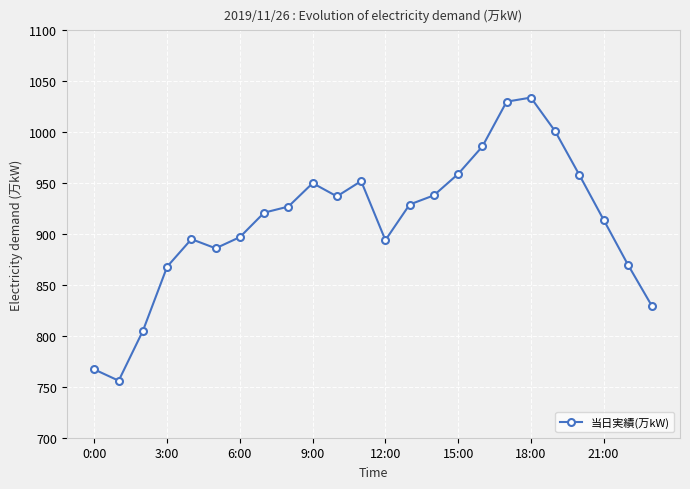

How many series are shown in this chart?

1